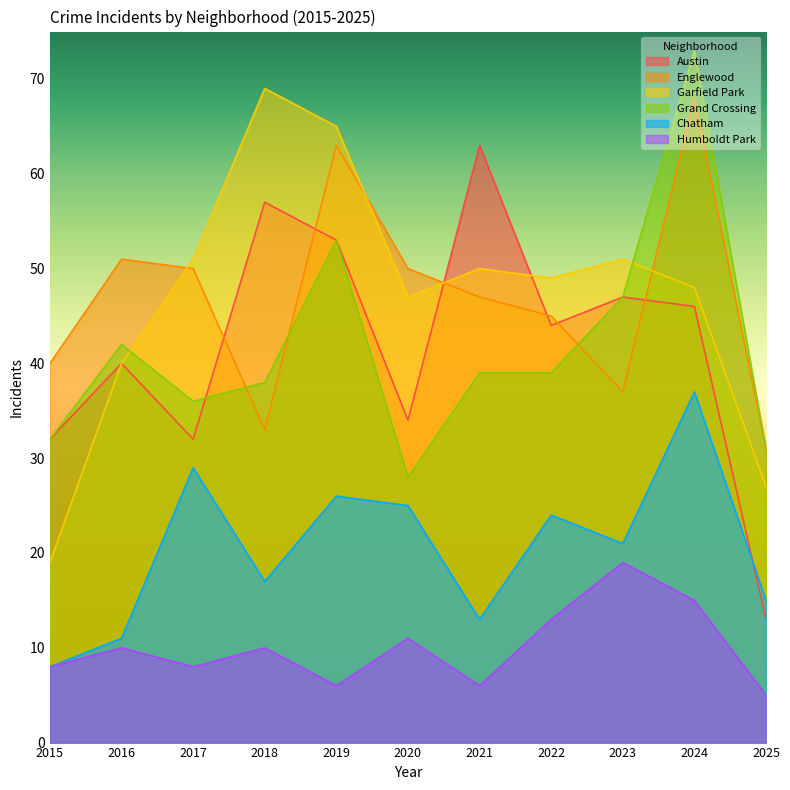

What is the approximate value of Englewood at 2018?

33